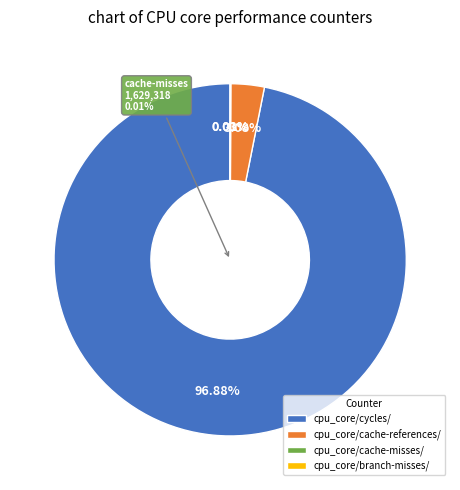

Does cpu_core/cycles/ account for over 50% of the chart?

Yes